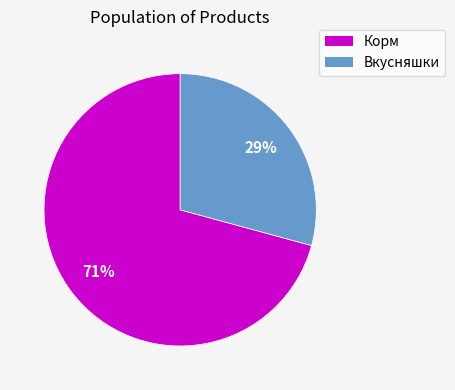

Count the number of slices in the pie.

2